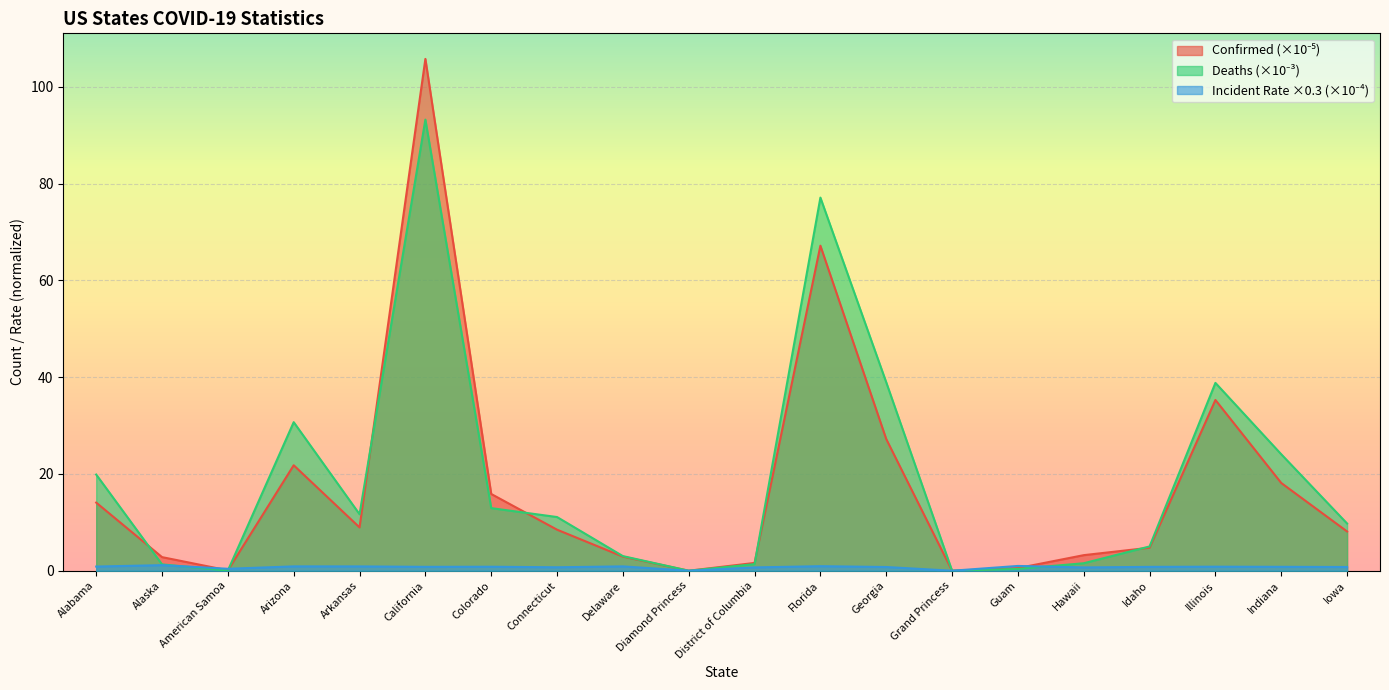

Is the value of Confirmed at Delaware greater than the value of Deaths at California?

No